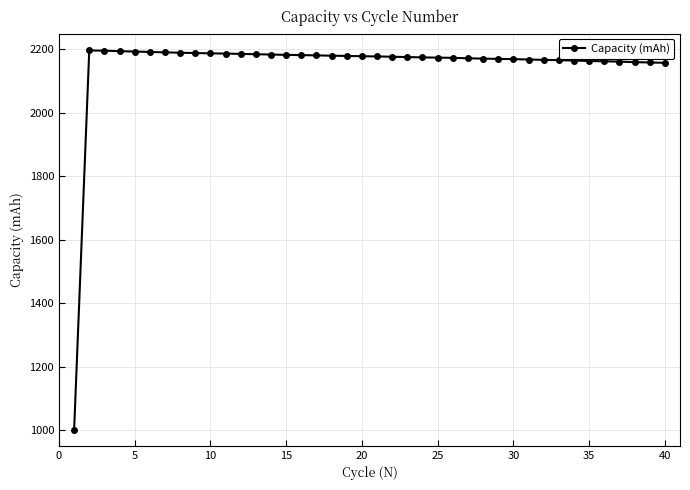

What is the difference between the maximum and minimum values?

1197.5